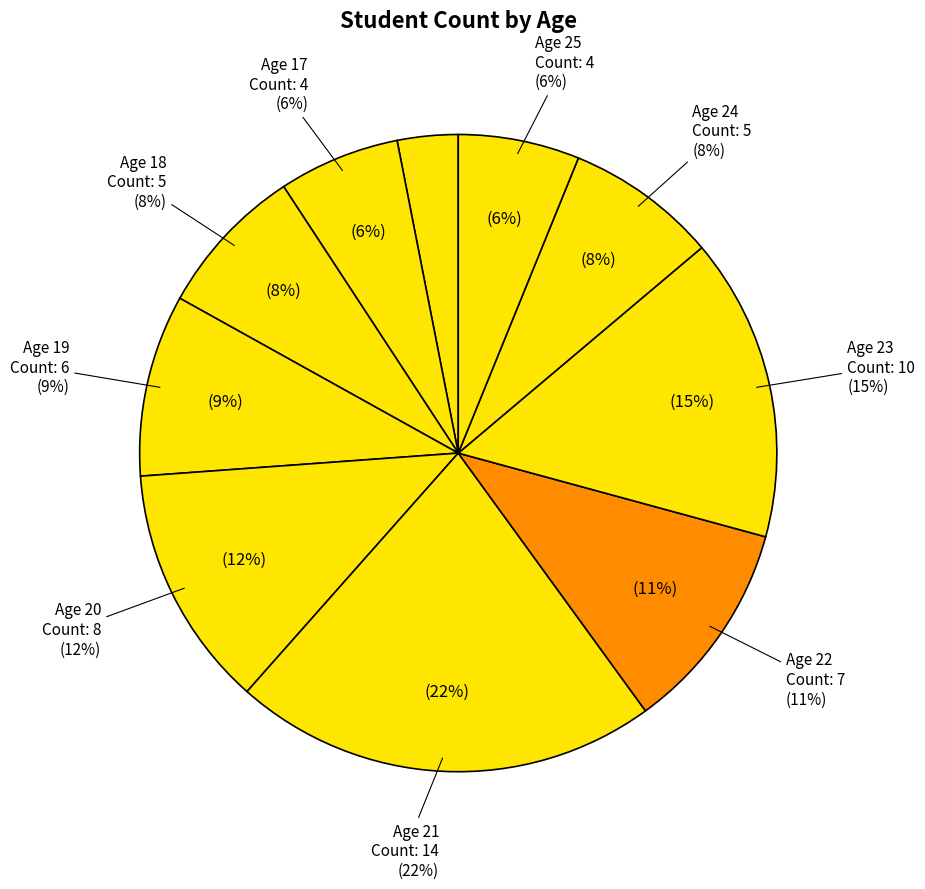

Which category has the smallest portion of the pie?

16